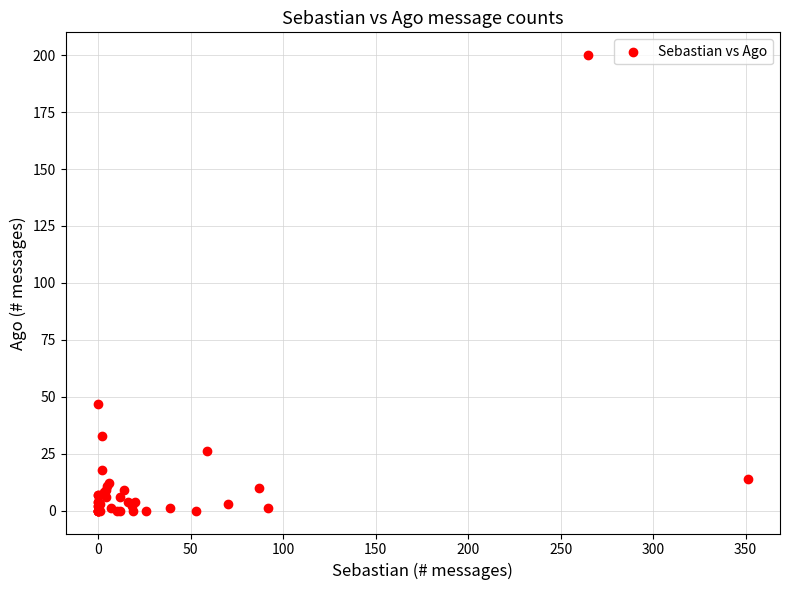

What Y value in the scatter plot is closest to 100?

47